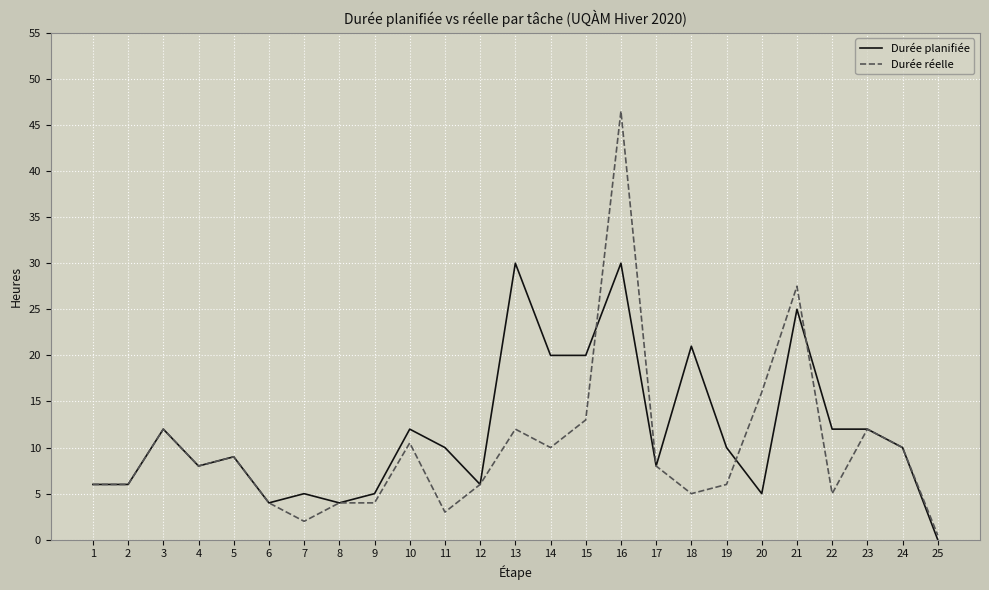

At which label is Durée réelle closest to 23?

21